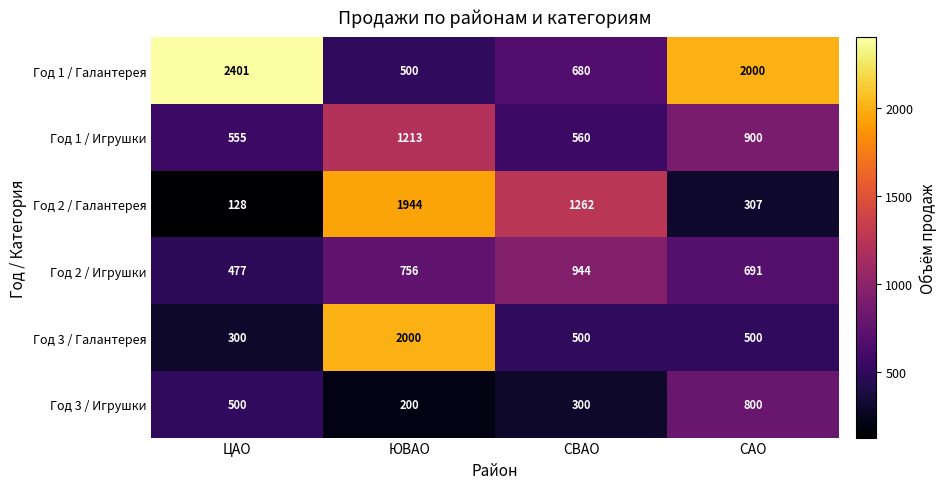

Which series has the largest total across all categories?

Год 1 / Галантерея